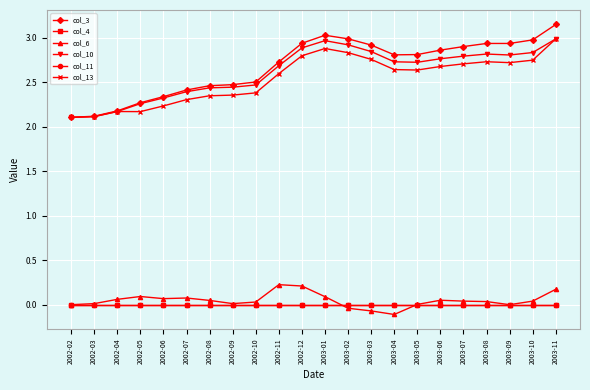

True or false: col_13 and col_6 intersect in this chart.

False